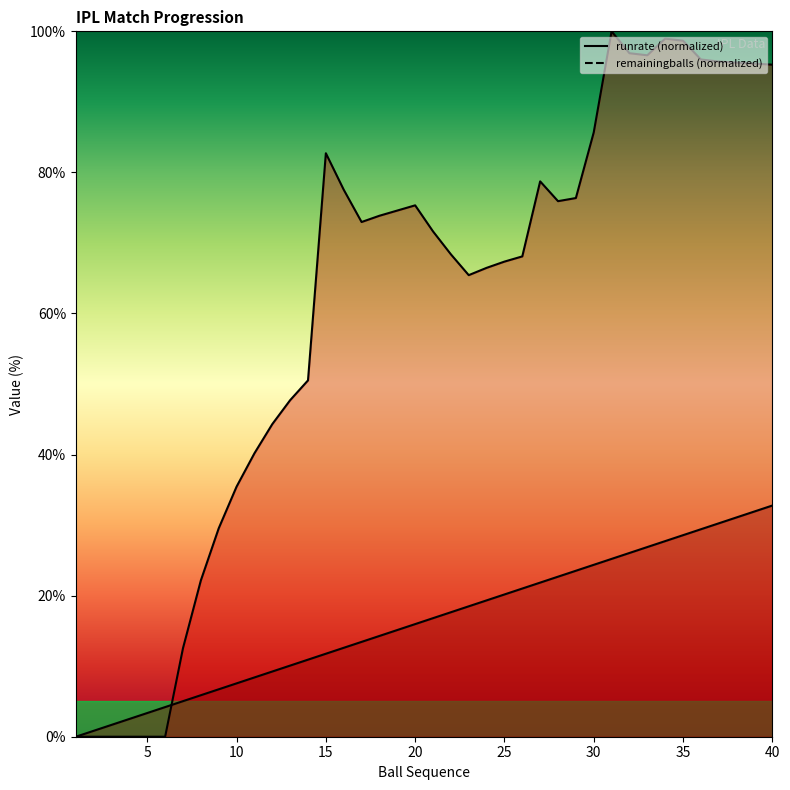

Where is the first local maximum for runrate?

15